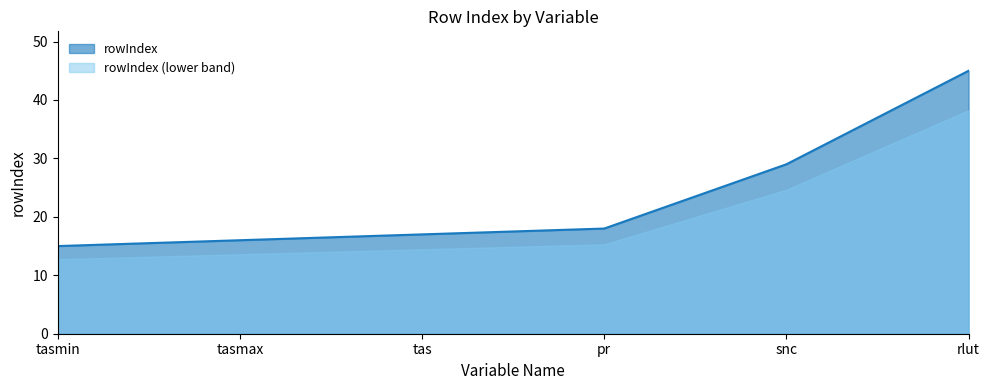

Reading left to right, list all the values displayed in this chart.

15	16	17	18	29	45